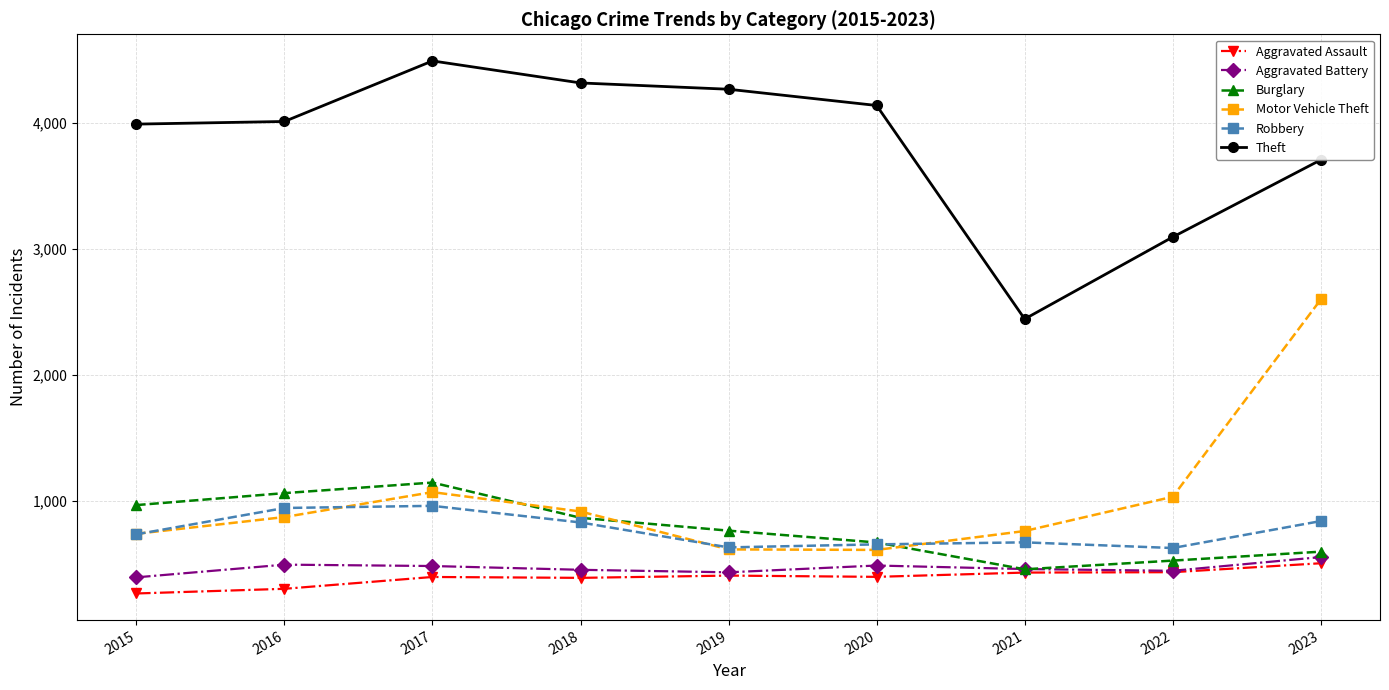

True or false: Burglary has more than 2 points higher than both neighbors.

False